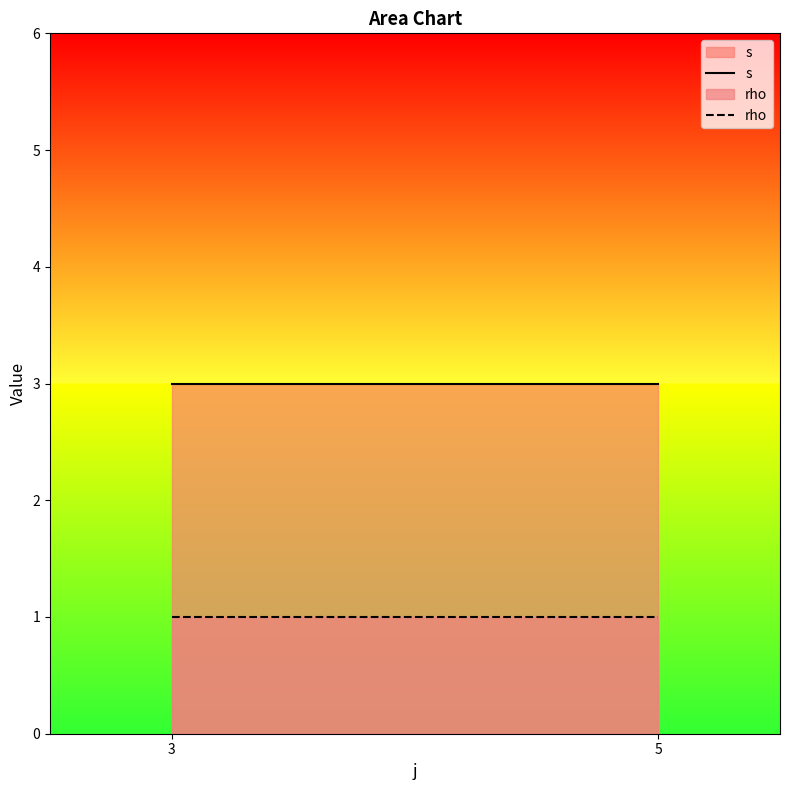

The s series shows 4 at 5. True or false?

False